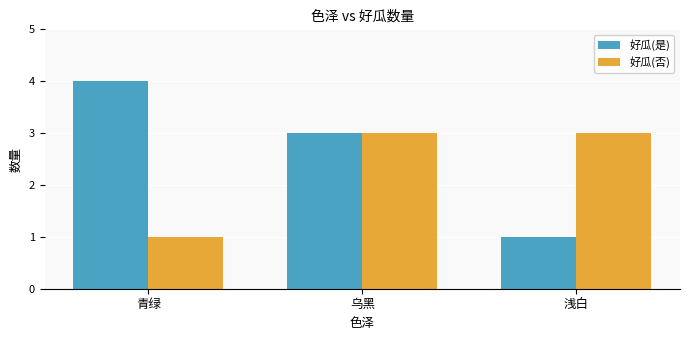

Is the value of 好瓜(是) at 浅白 greater than the value of 好瓜(否) at 乌黑?

No